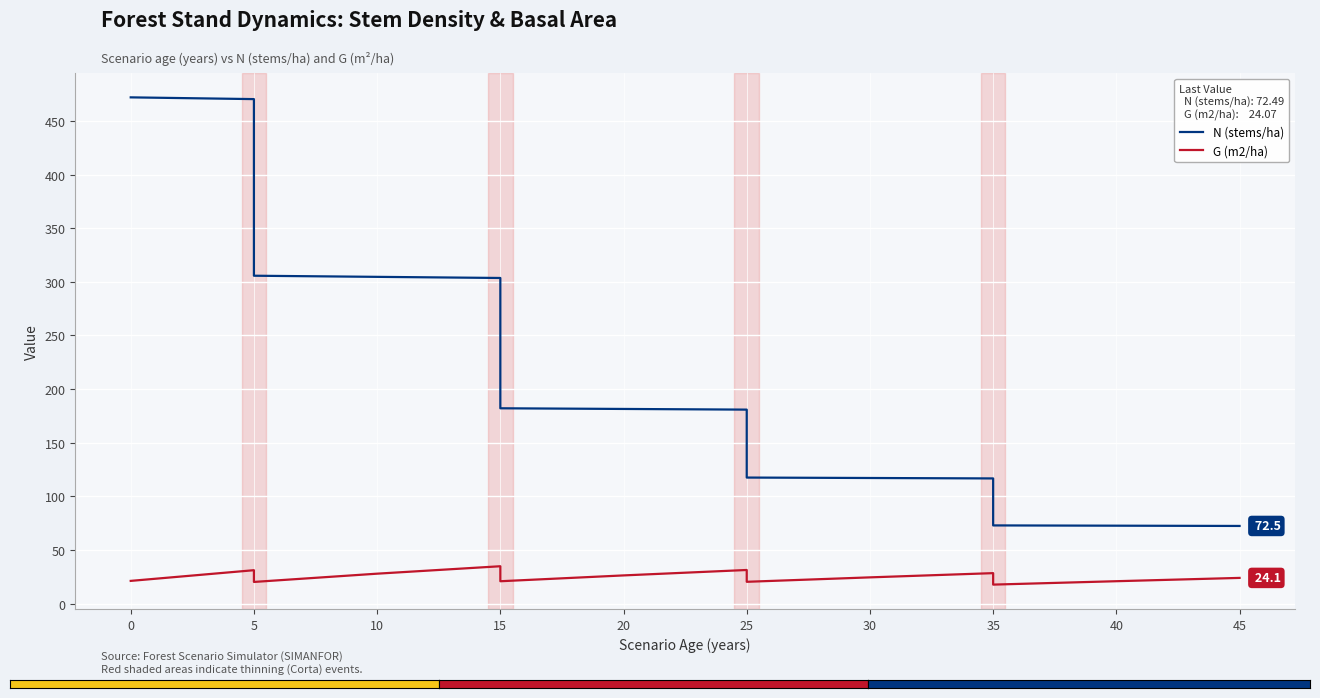

Between 0 and 15, which series saw the biggest shift?

N (stems/ha)